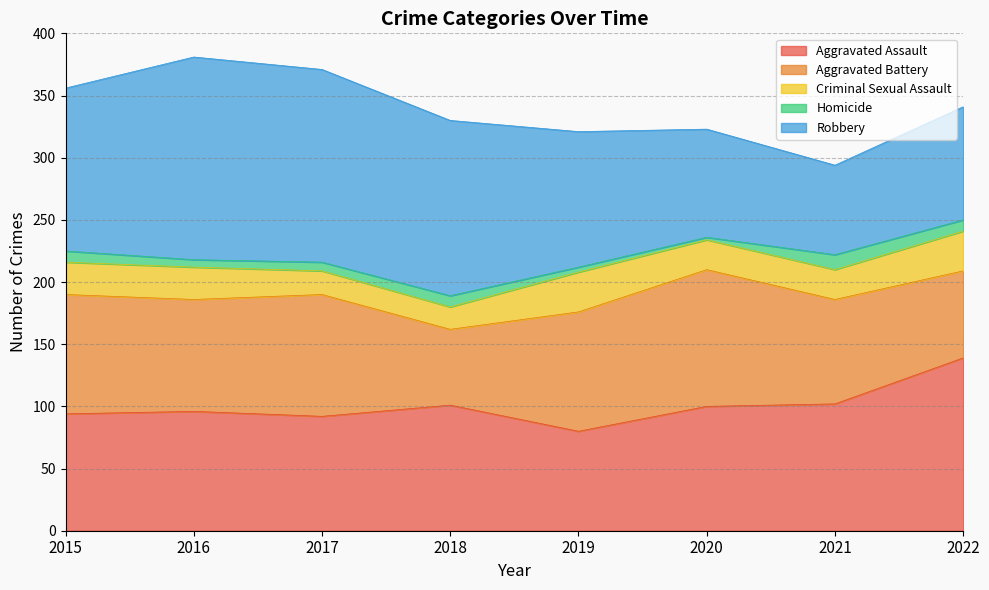

How many Criminal Sexual Assault values are between 24 and 32?

6